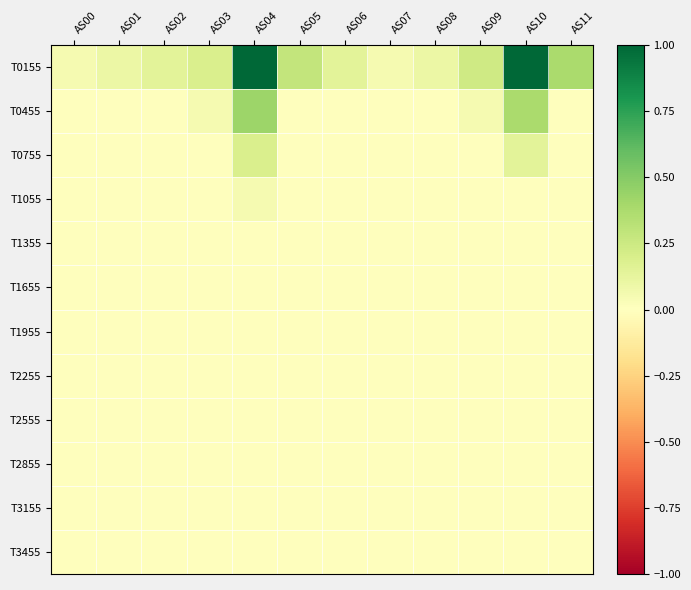

At which category is the sum across all series the highest?

AS04